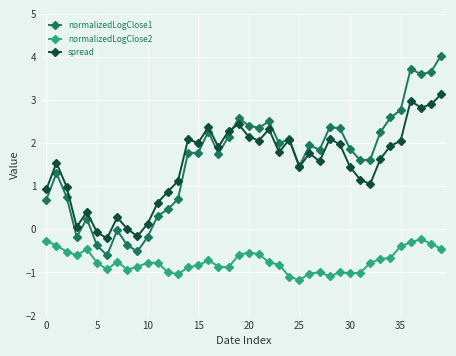

True or false: spread has more than 0 points higher than both neighbors.

True